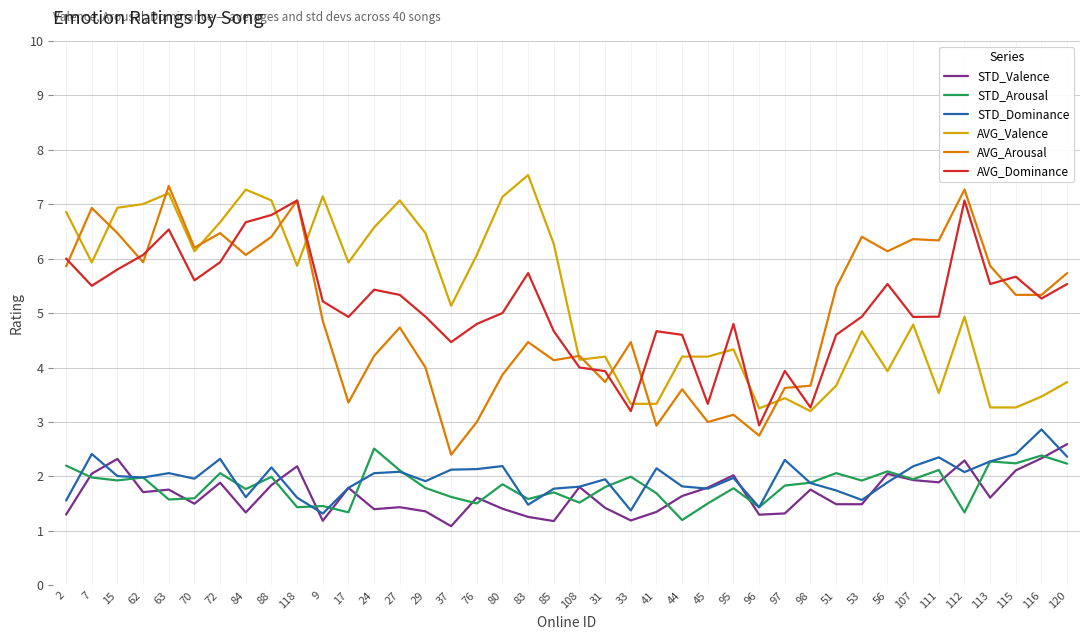

At which category does the chart reach its minimum across all series?

37